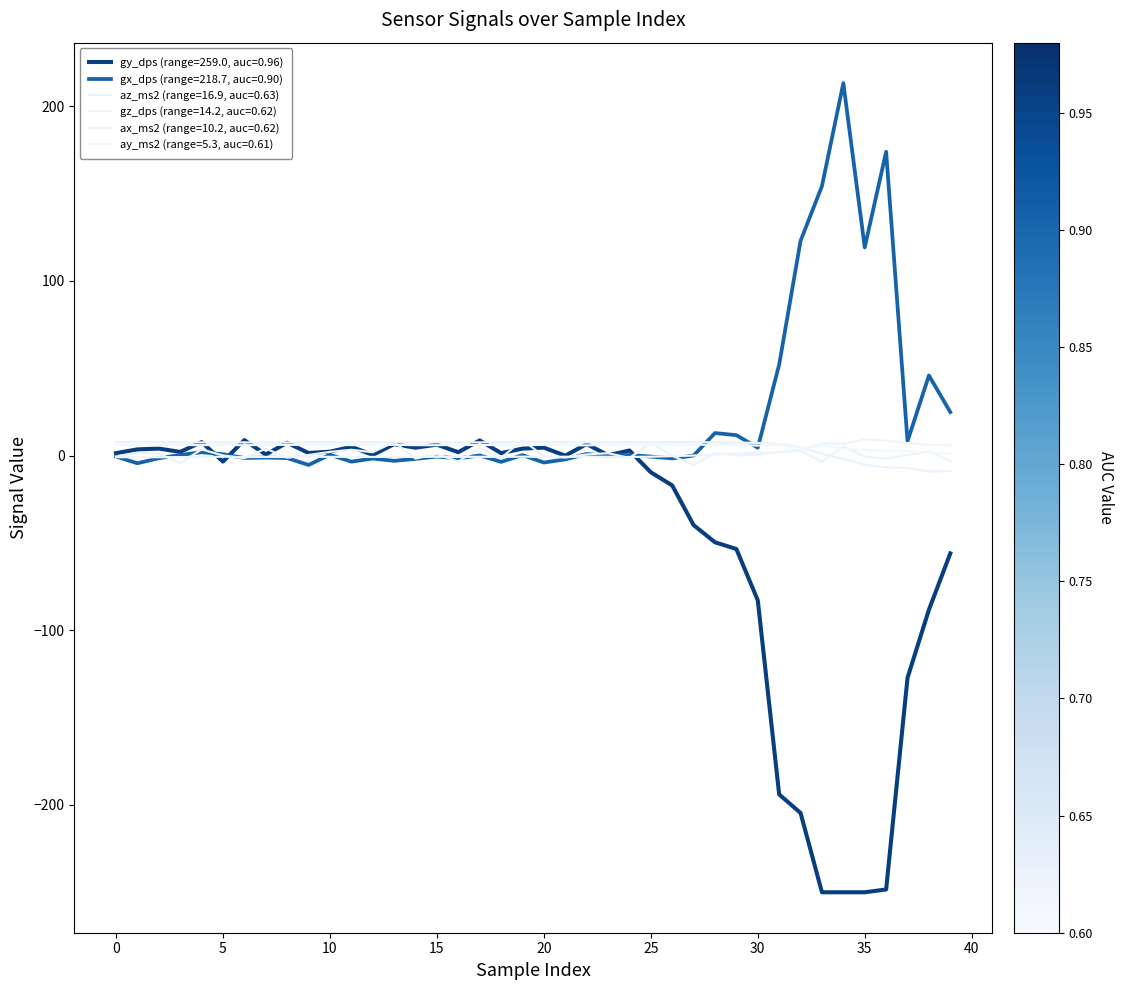

At how many categories does at least one series exceed 15?

8